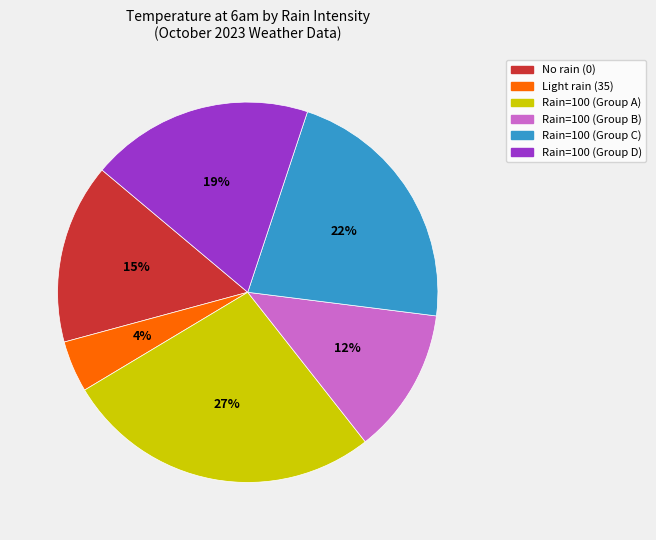

Does any single category account for the majority?

No